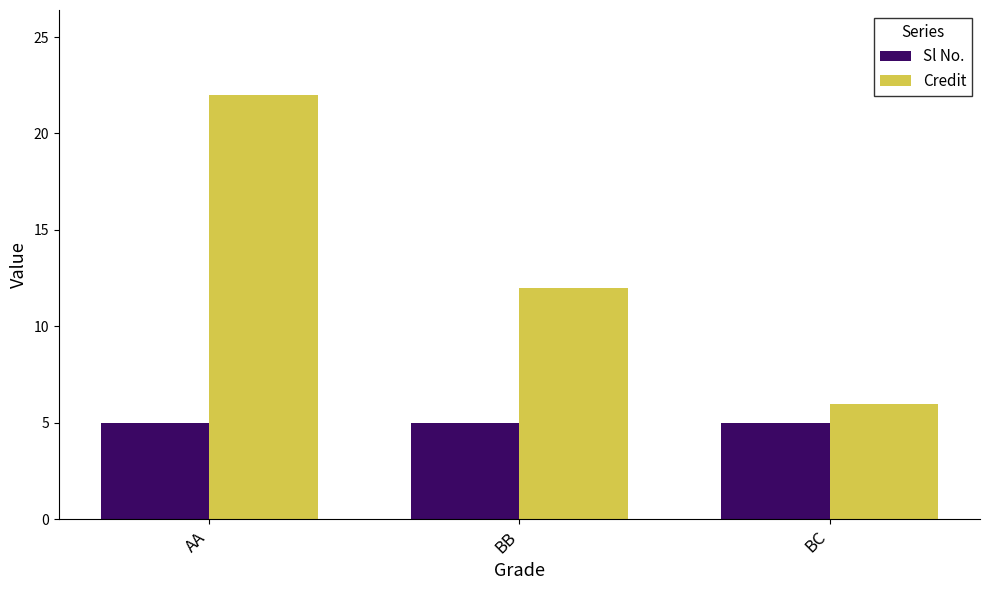

What is the difference between the Credit values at BB and BC?

6